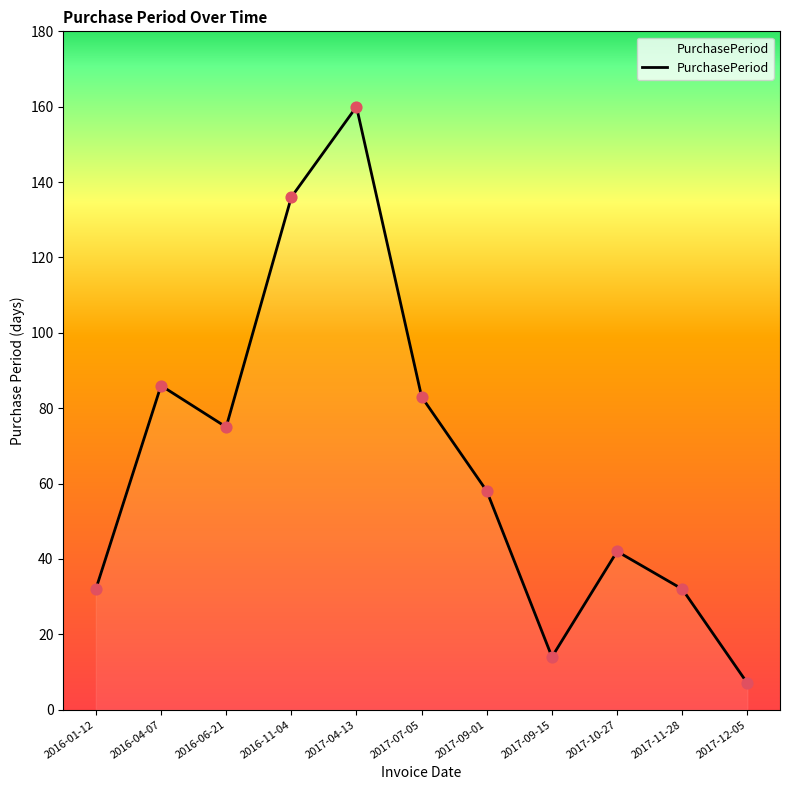

What is the change in value from 2016-11-04 to 2017-04-13?

+24